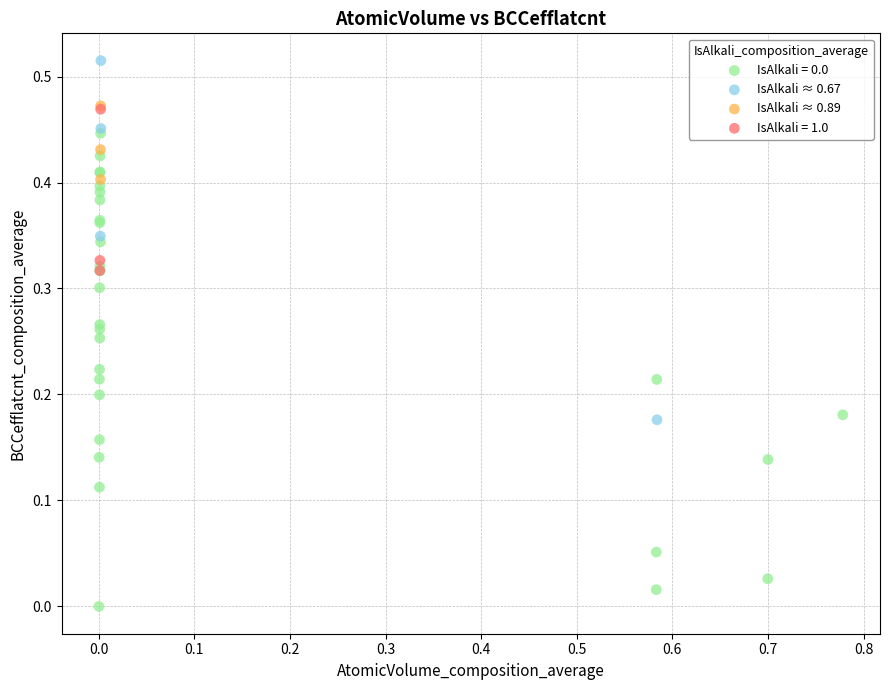

Which series reaches the maximum Y coordinate?

IsAlkali ≈ 0.67